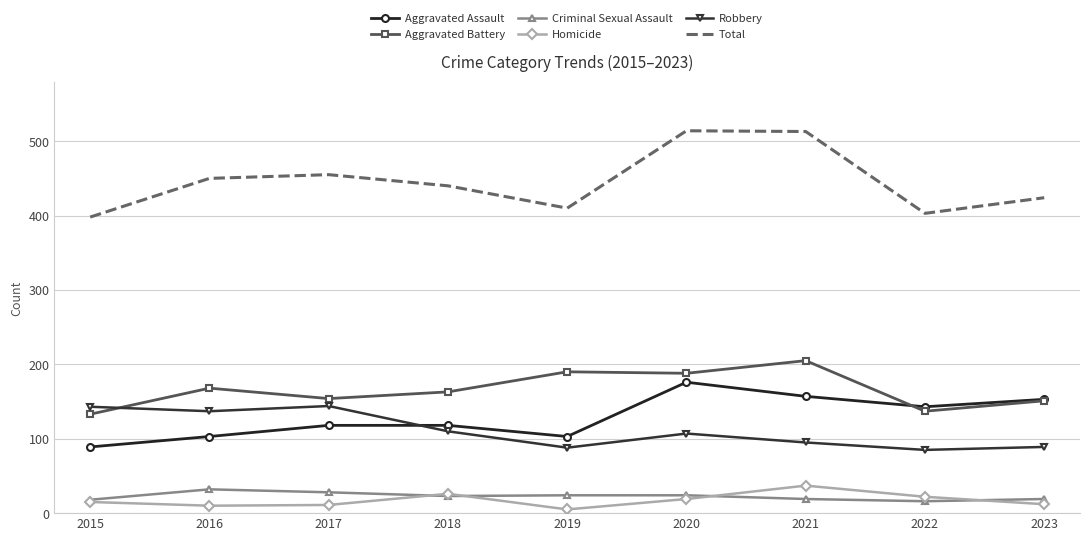

True or false: Aggravated Assault and Homicide cross at least once.

False